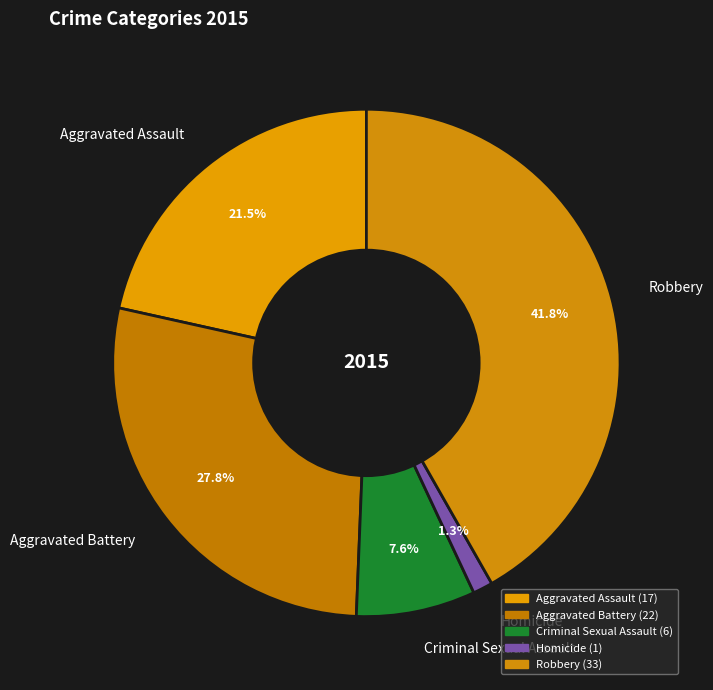

Rank the categories by value from lowest to highest.

Homicide, Criminal Sexual Assault, Aggravated Assault, Aggravated Battery, Robbery